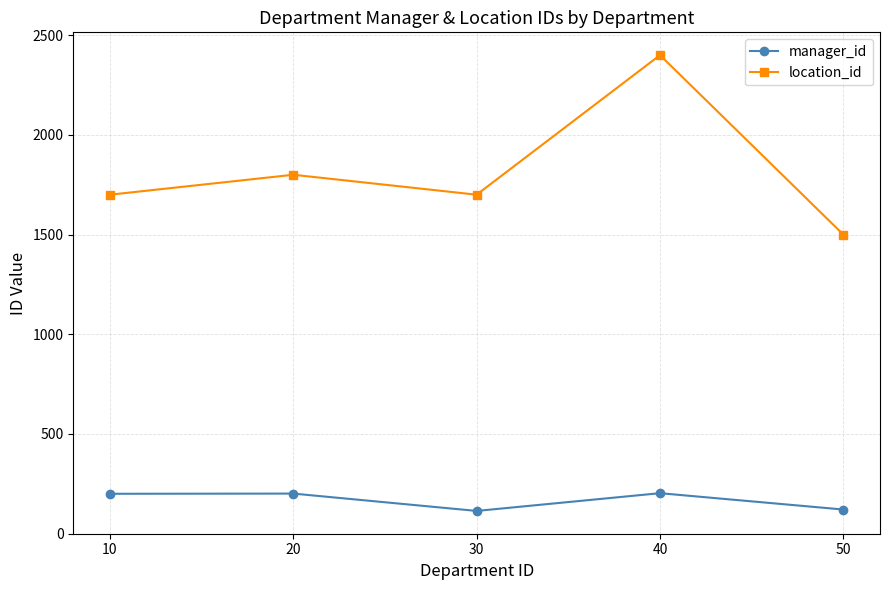

Is the value of manager_id at 40 greater than the value of location_id at 10?

No